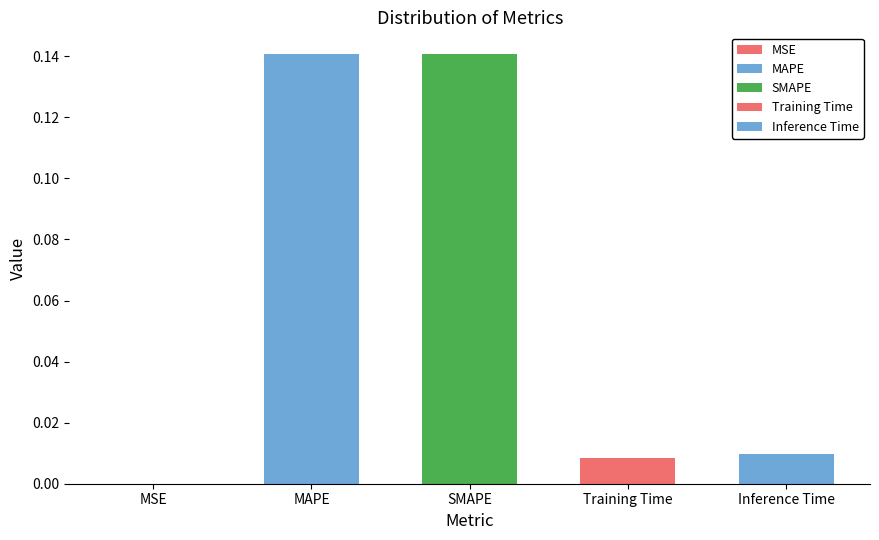

True or false: the data shows 0.2 at MAPE.

False